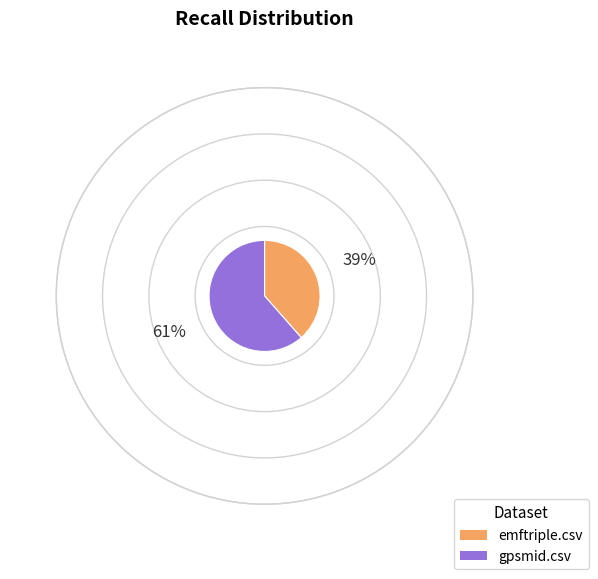

Count the number of slices in the pie.

2